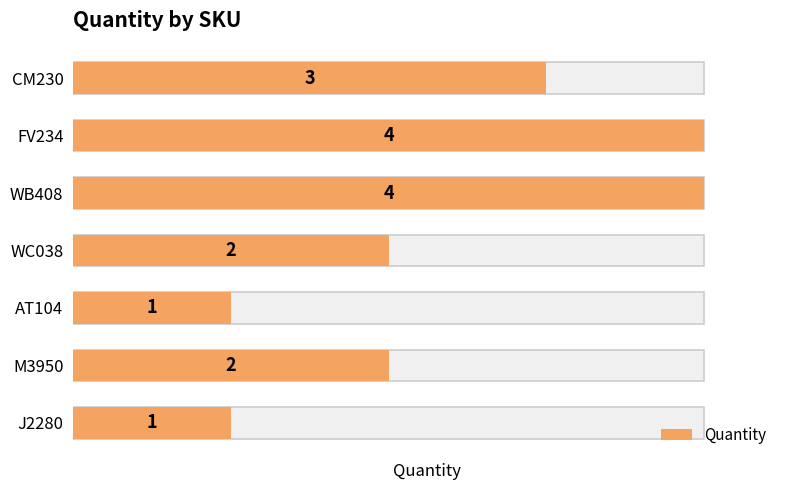

The chart shows a value of 1 at AT104. True or false?

True